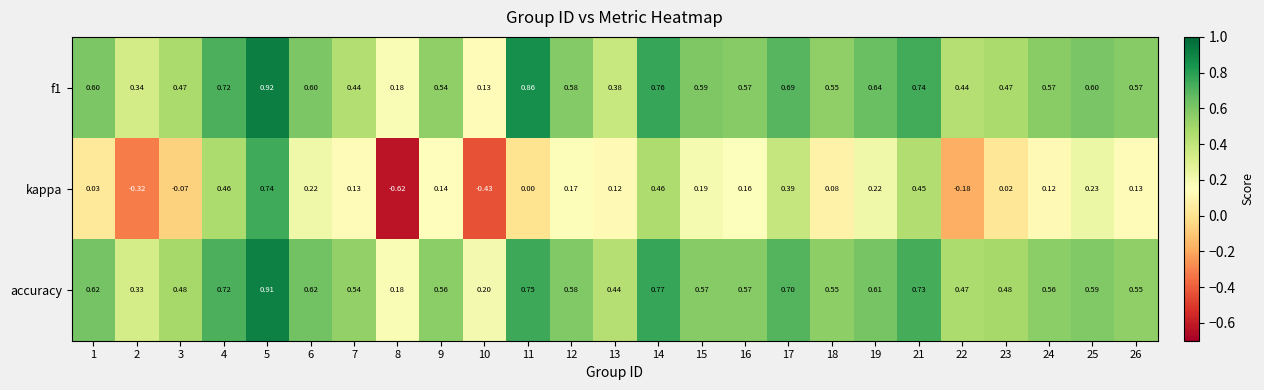

Which series has the widest spread of values?

kappa